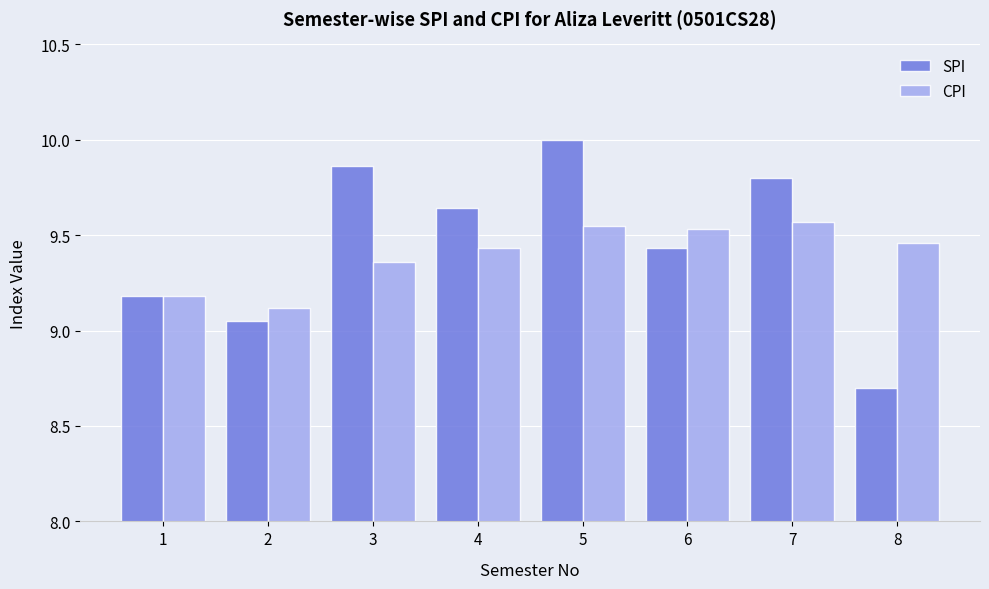

True or false: CPI has a value of 4.2 at 6.

False